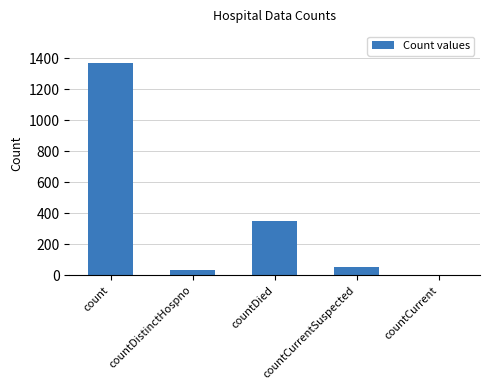

What is the sum of all values?

1805